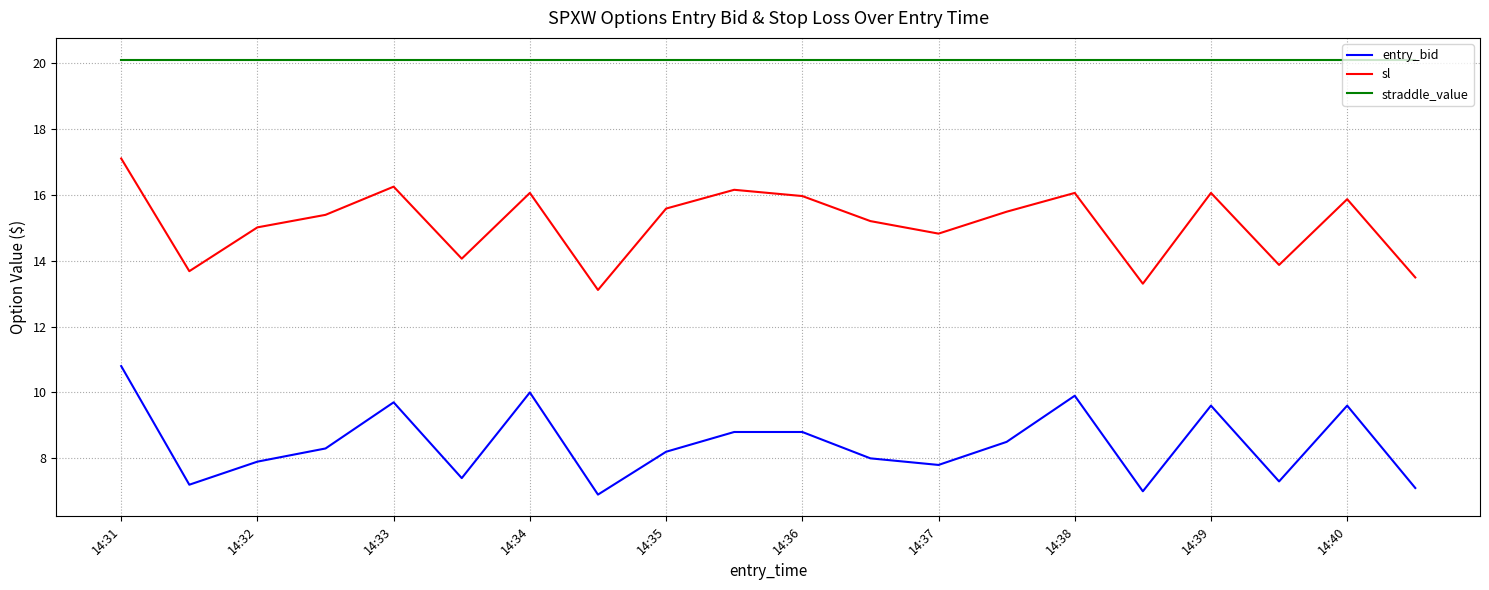

What is the difference between the maximum and minimum values in the entry_bid series?

3.9